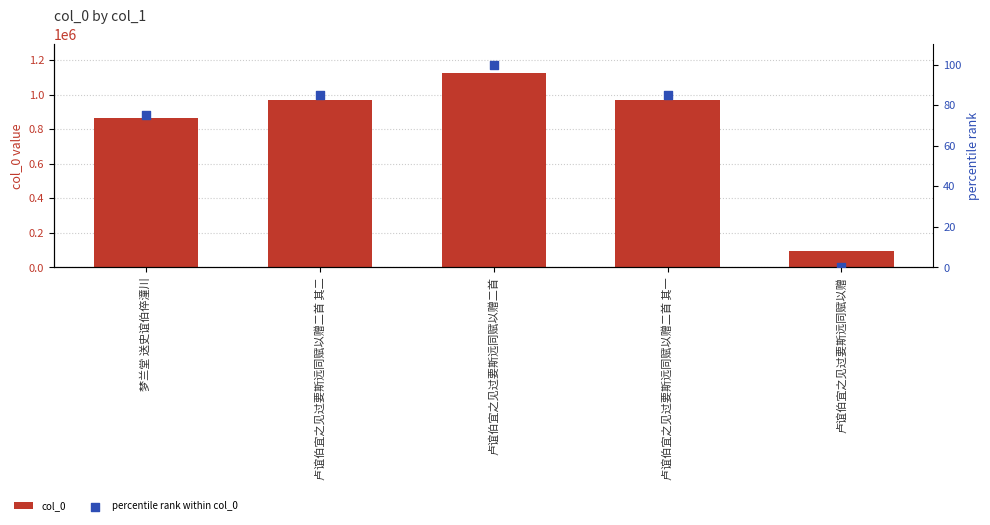

At how many categories does at least one series exceed 205530?

4